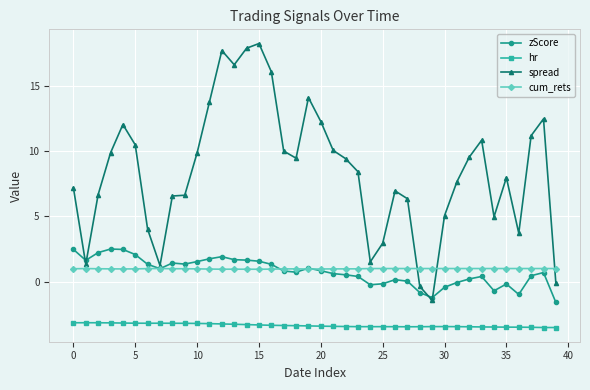

At how many categories does at least one series exceed 6?

29